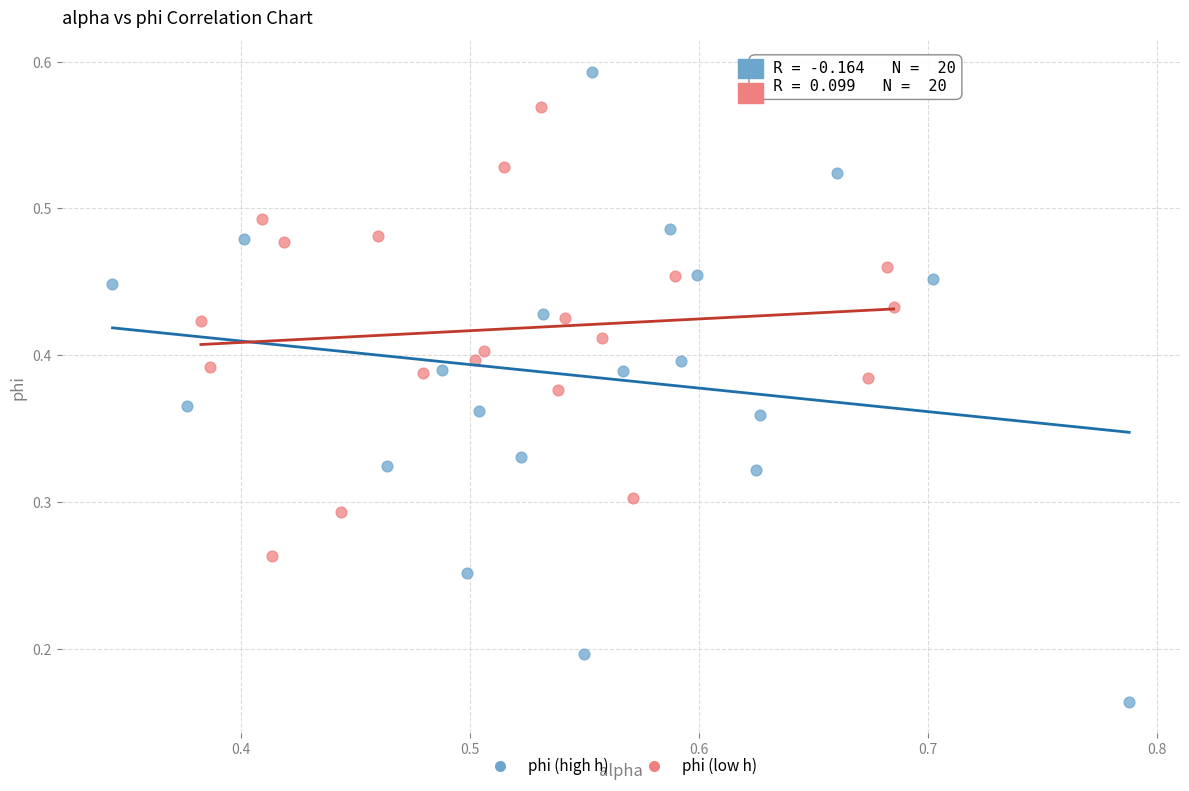

Which series contains the highest Y value?

phi (high h)